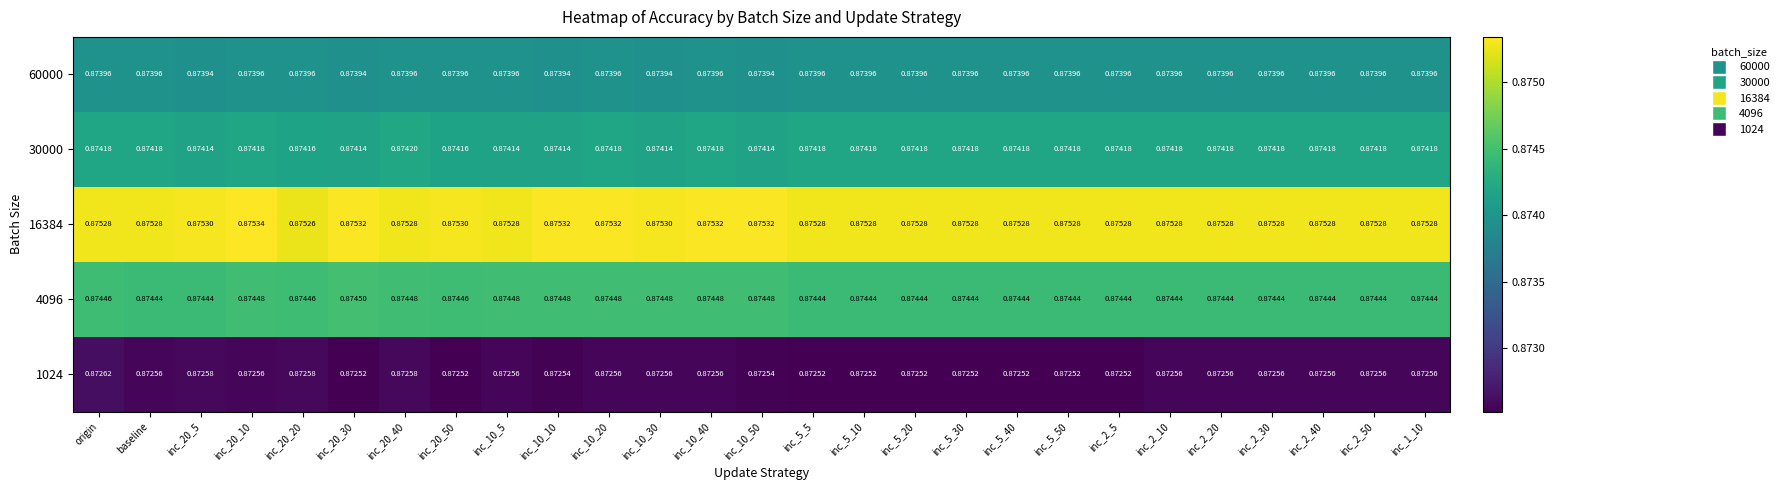

Which category has the highest value across all series?

inc_20_10